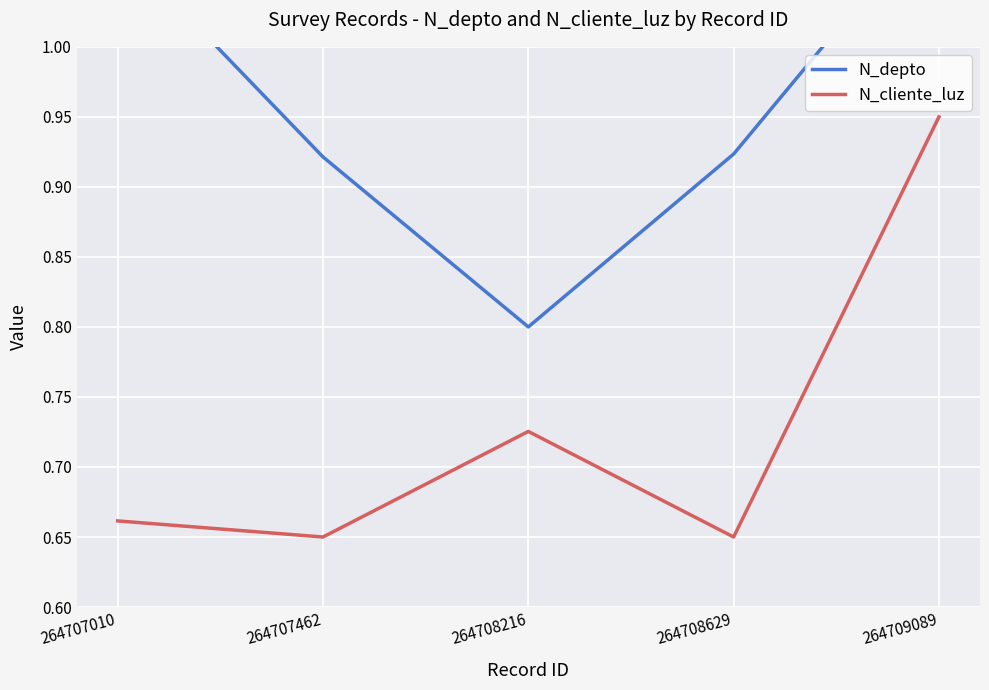

True or false: N_cliente_luz and N_depto intersect in this chart.

False